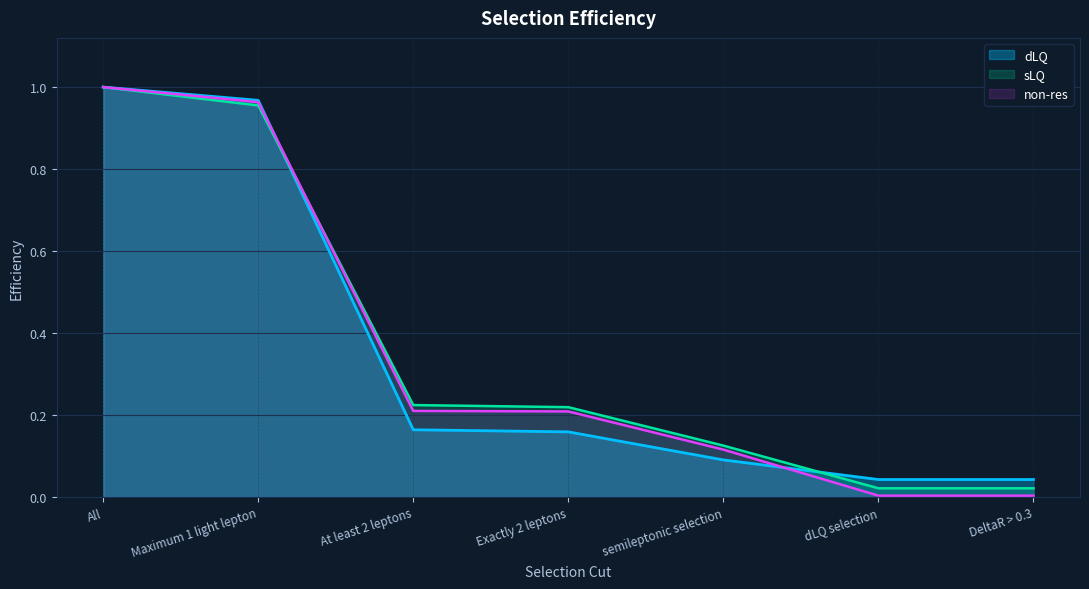

List the series in order of their peak value, highest first.

dLQ, sLQ, non-res